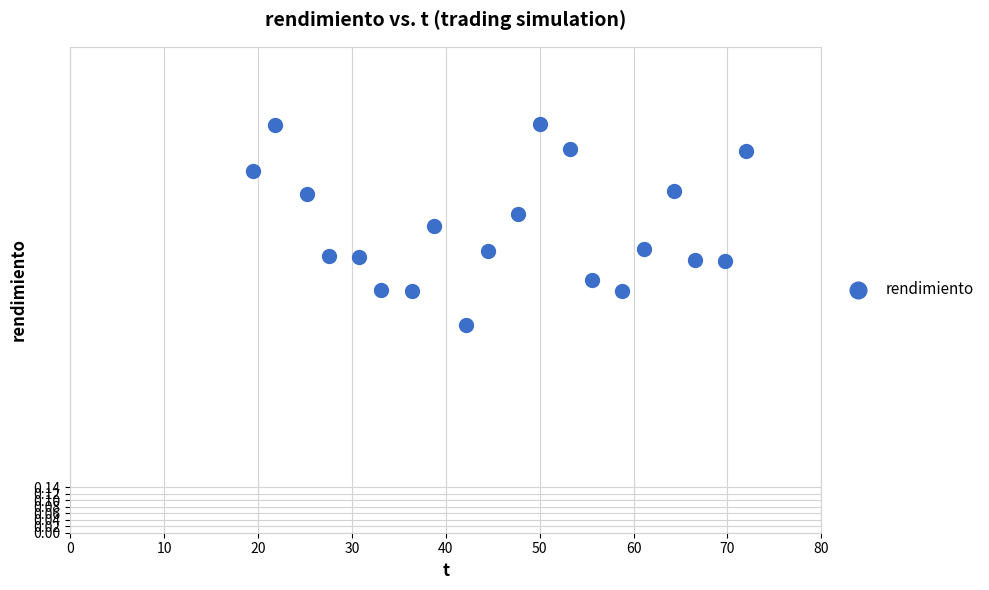

What is the range of X values (max minus min)?

52.5